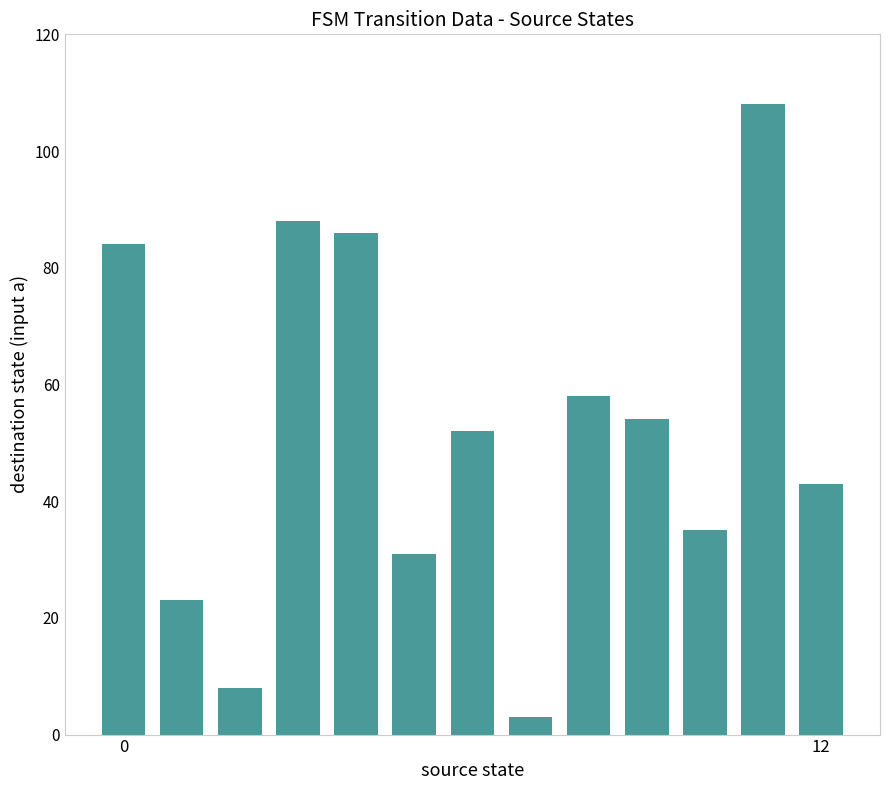

Reading left to right, transcribe all the data shown in this chart.

84	23	8	88	86	31	52	3	58	54	35	108	43